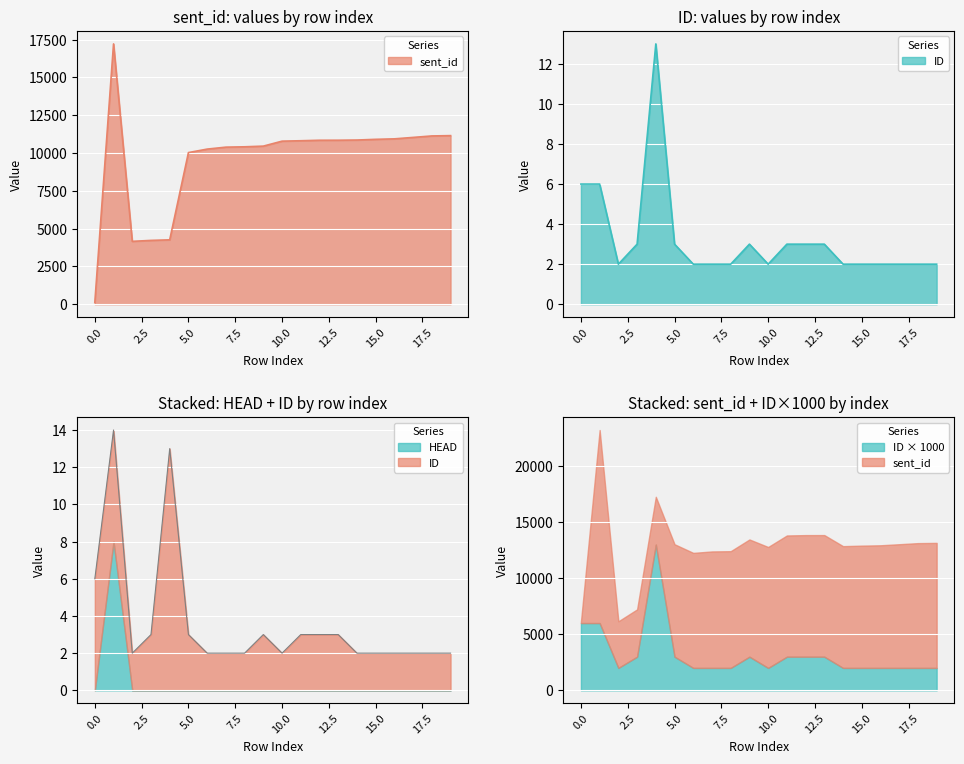

True or false: sent_id and ID cross at least once.

False